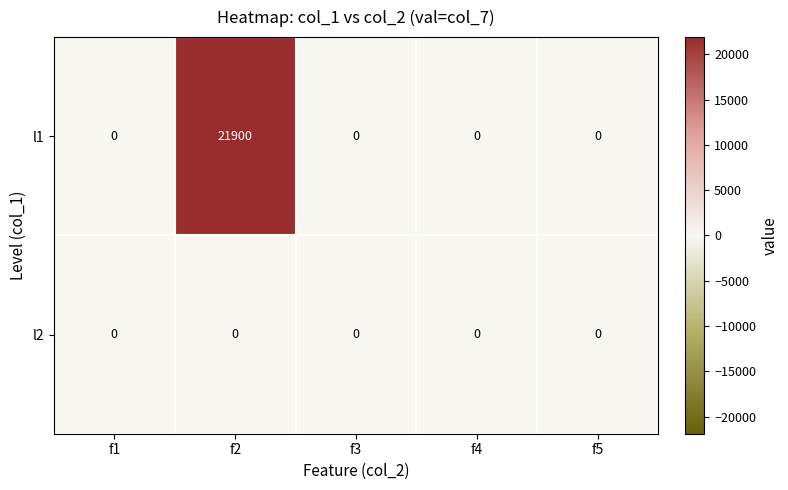

Which series has the widest spread of values?

l1